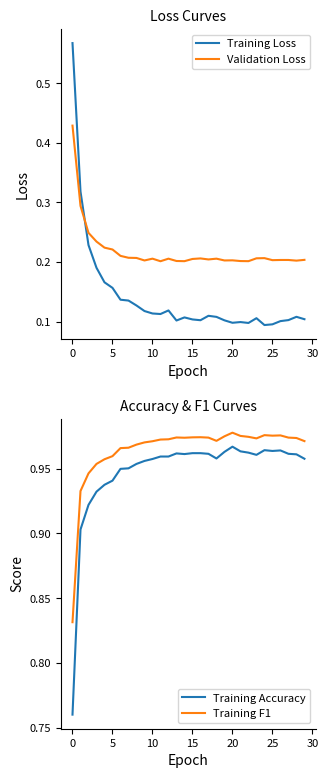

Which category has the highest value across all series?

20